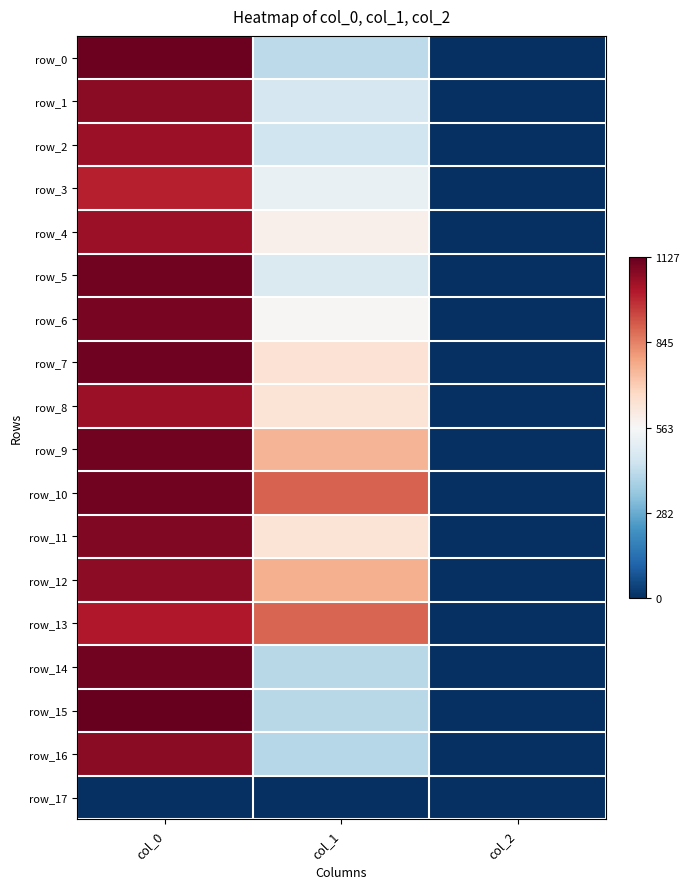

Which category has the highest value across all series?

col_0